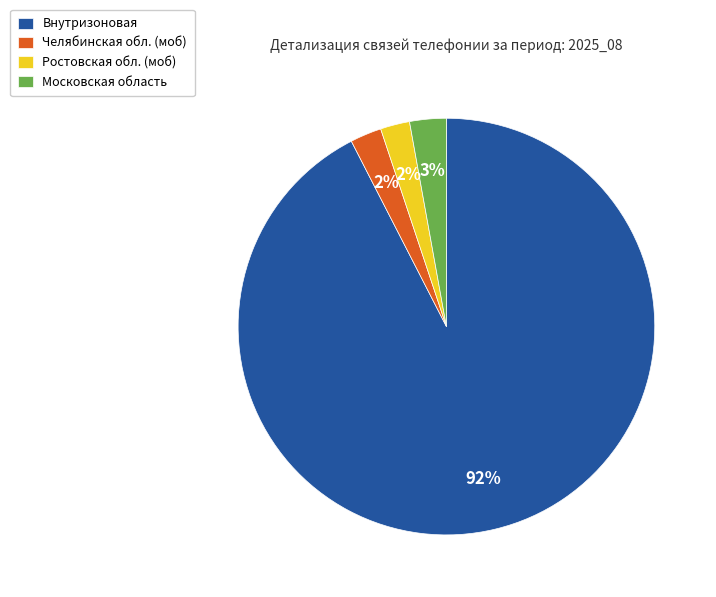

To the nearest percent, what is the average slice percentage?

25%